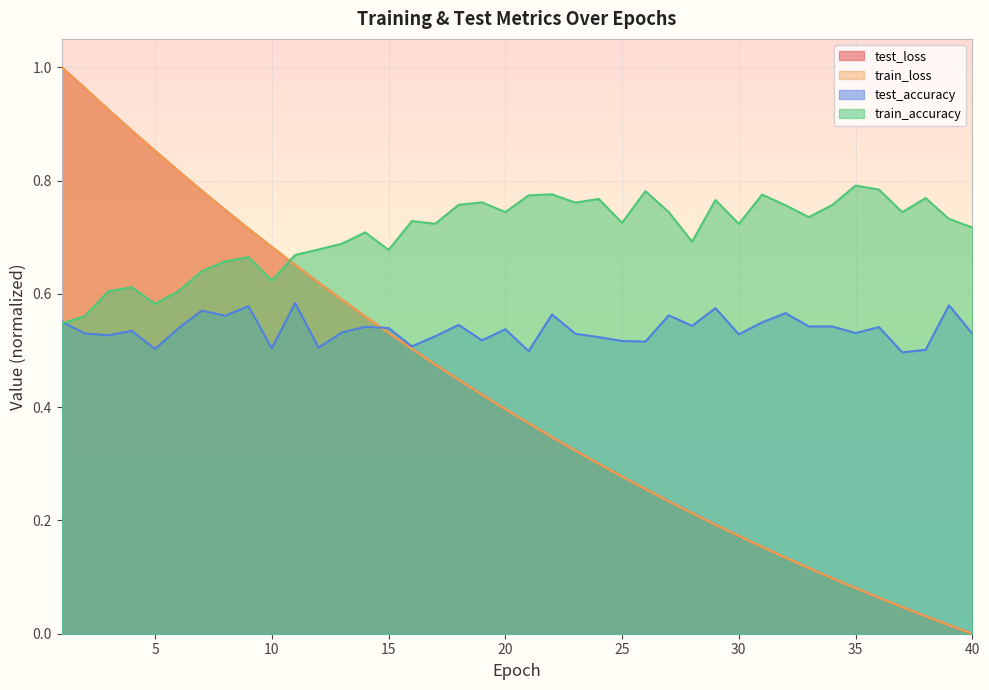

True or false: test_loss has more than 1 interior local peaks.

False